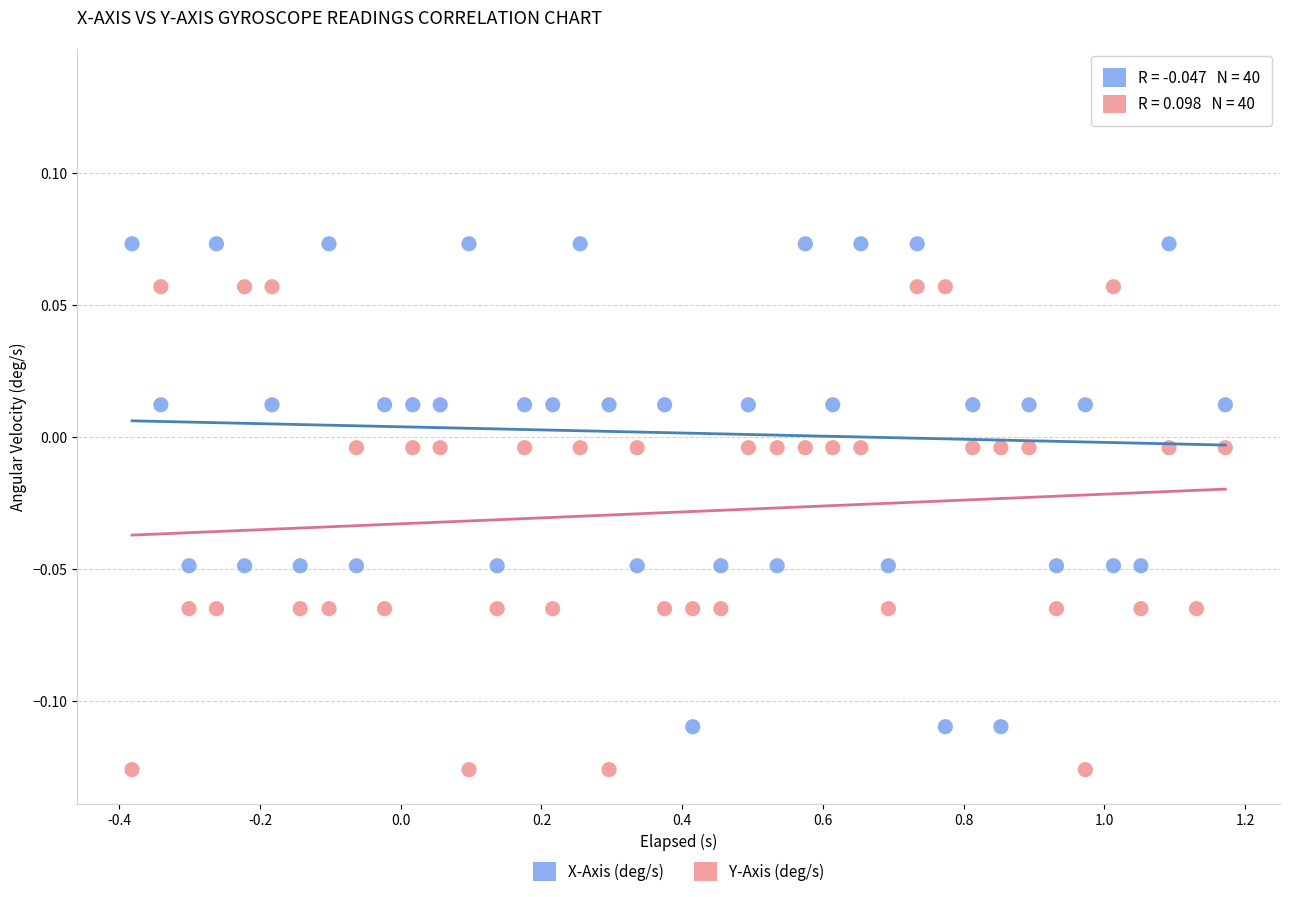

What is the X range (max minus min) for the scatter plot?

1.6